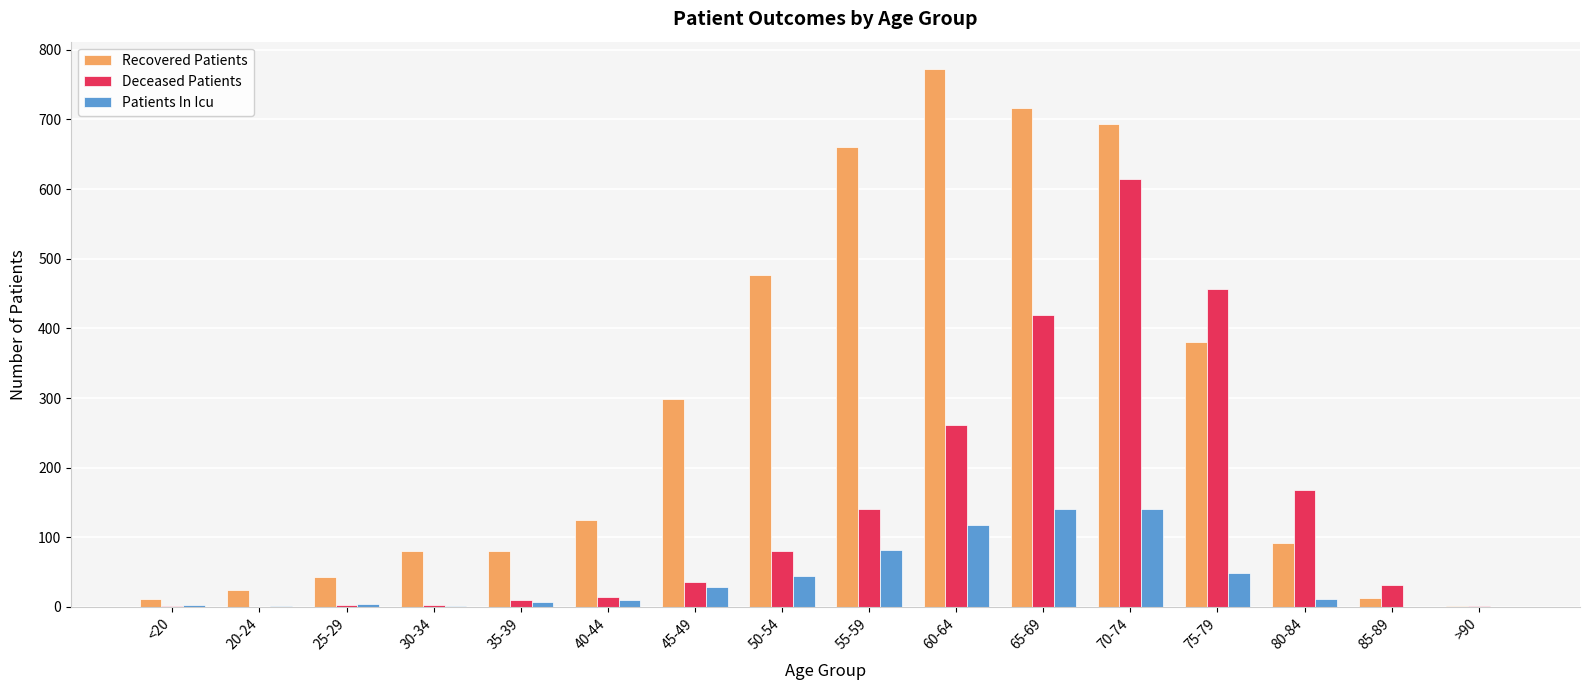

What is the highest value of the Deceased Patients series?

614